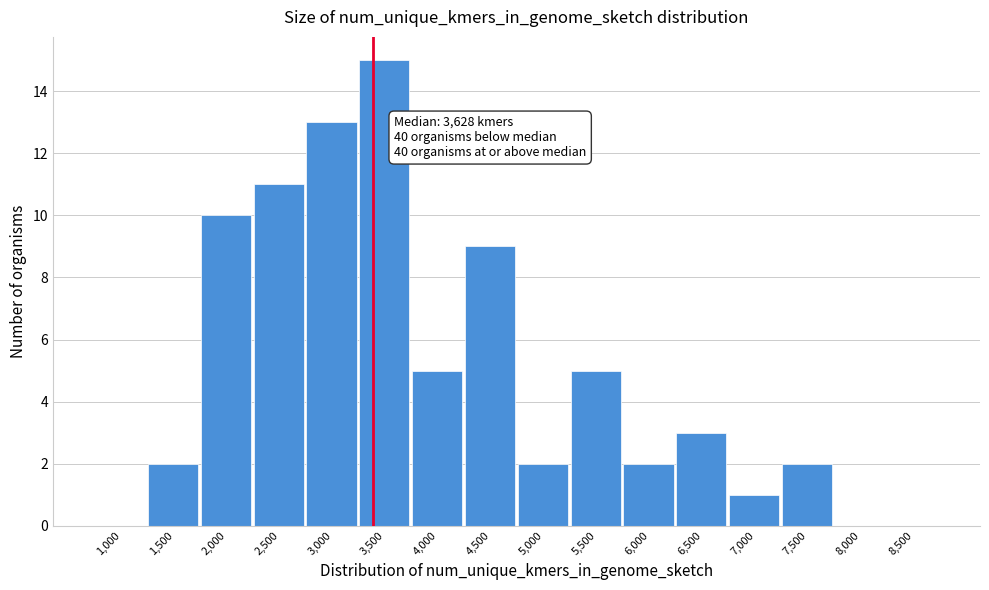

Reading left to right, extract all data points from this chart.

1,000=0	1,500=2	2,000=10	2,500=11	3,000=13	3,500=15	4,000=5	4,500=9	5,000=2	5,500=5	6,000=2	6,500=3	7,000=1	7,500=2	8,000=0	8,500=0